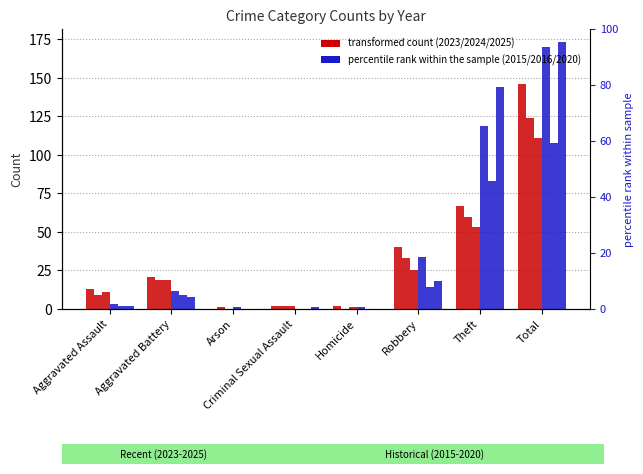

Which label corresponds to the smallest value in the chart?

Arson